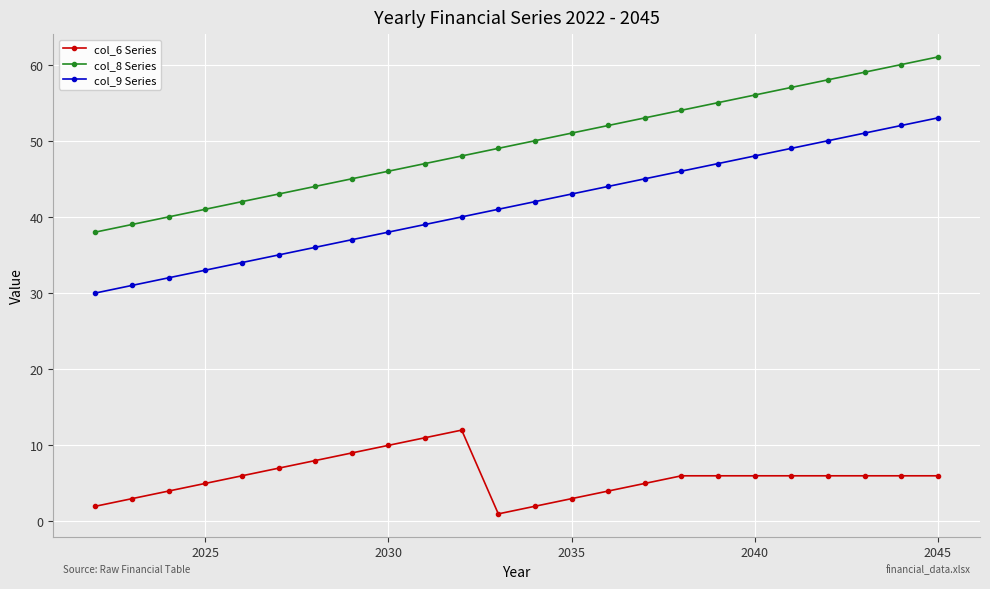

Which series has the largest total across all categories?

col_8 Series